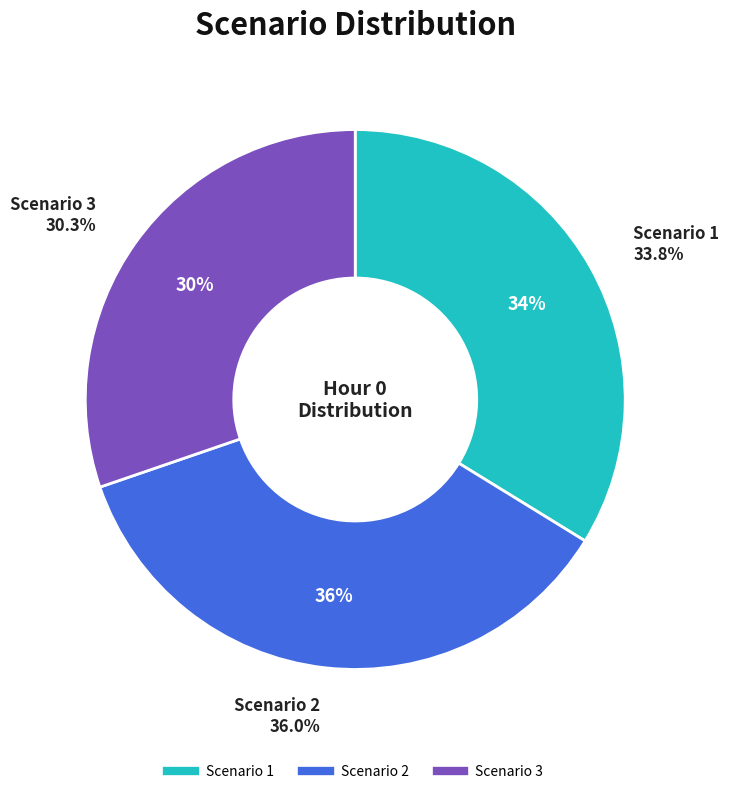

How much of the chart is everything except Scenario 2?

64.0%